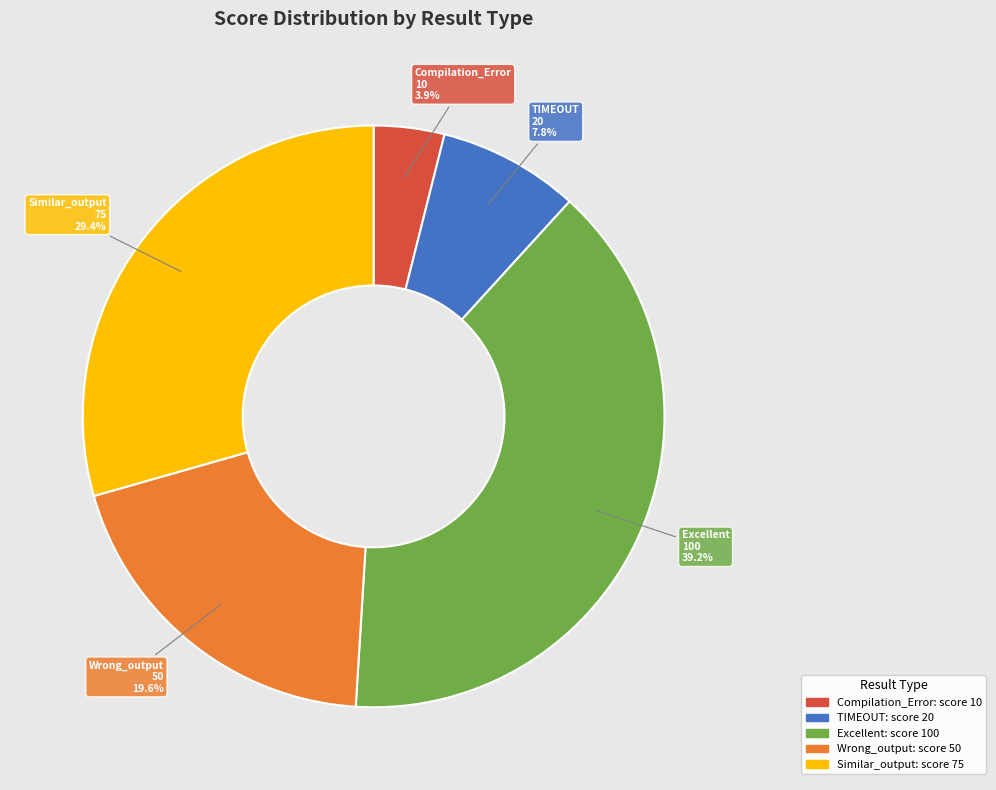

Is there any slice that represents more than half of the pie?

No